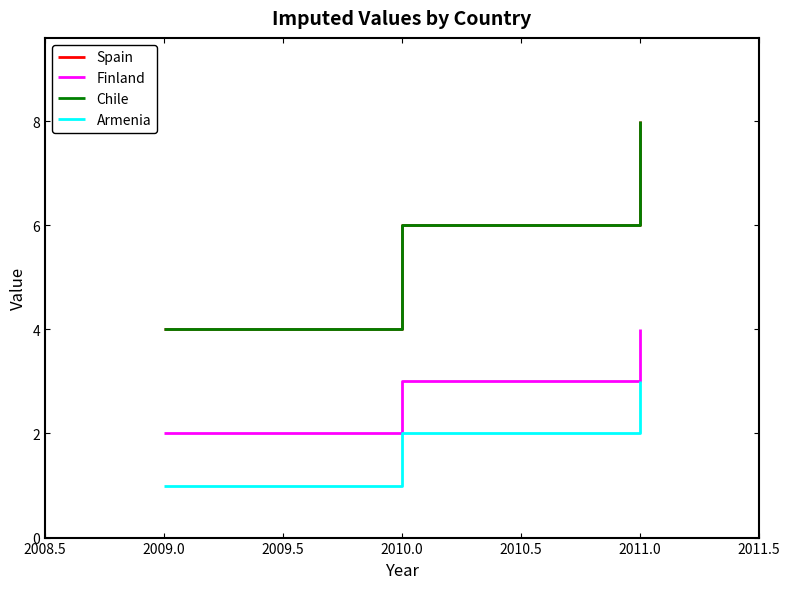

What is the sum of all Spain values?

18